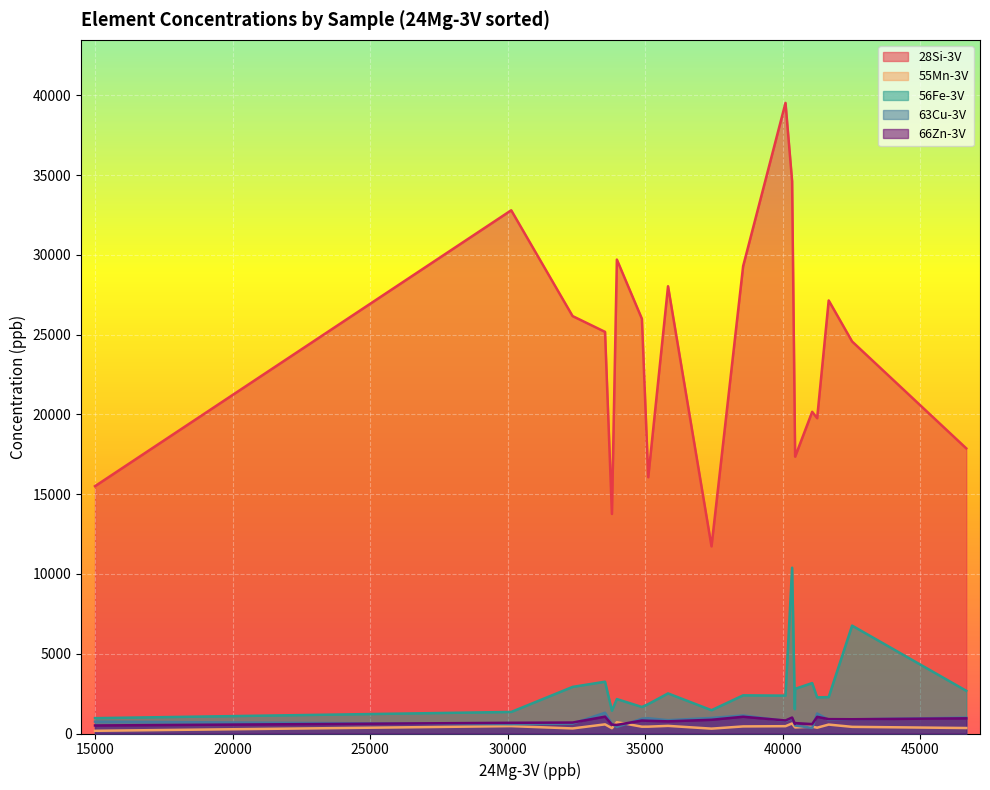

Read the 63Cu-3V value at MW(100%.2).

502.0